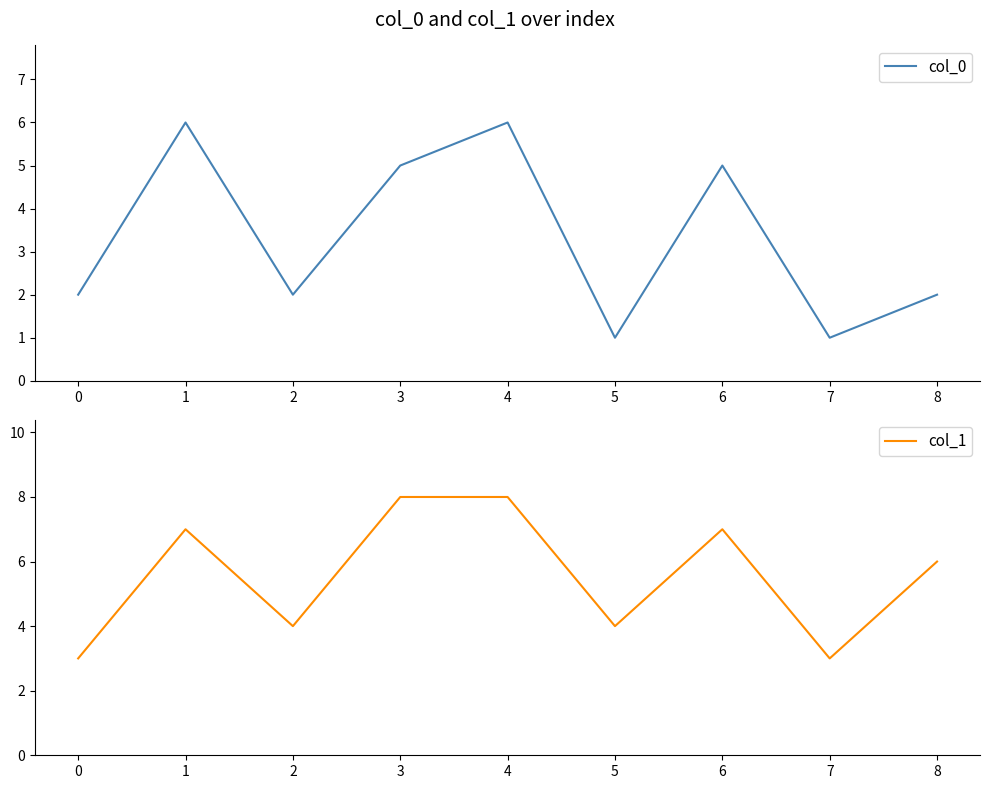

True or false: col_0 and col_1 intersect in this chart.

False